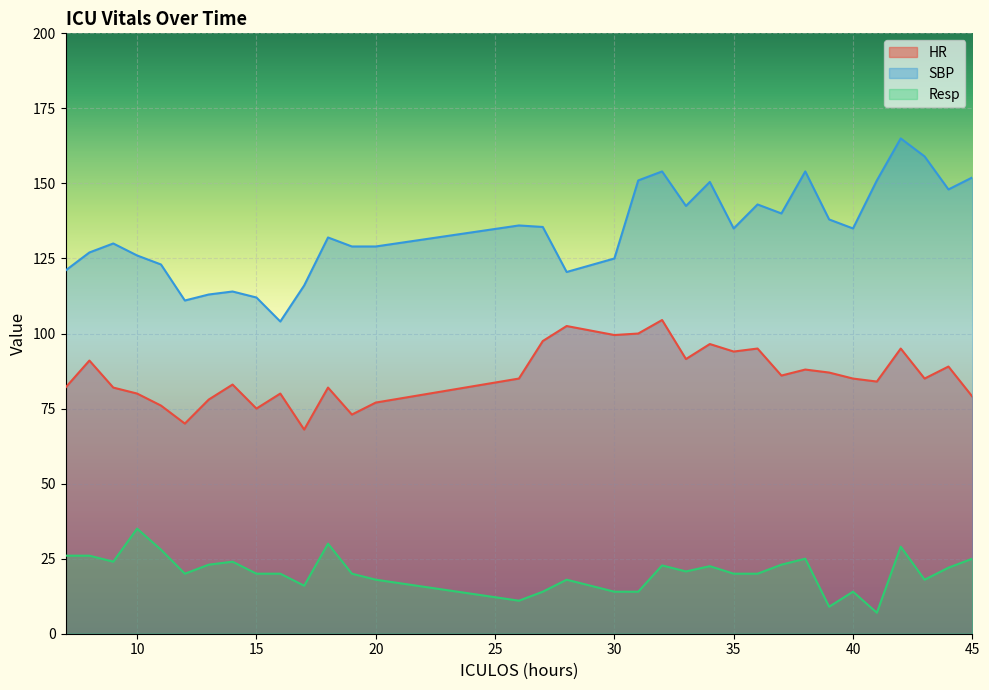

The value of HR at 20 is 25.3. True or false?

False